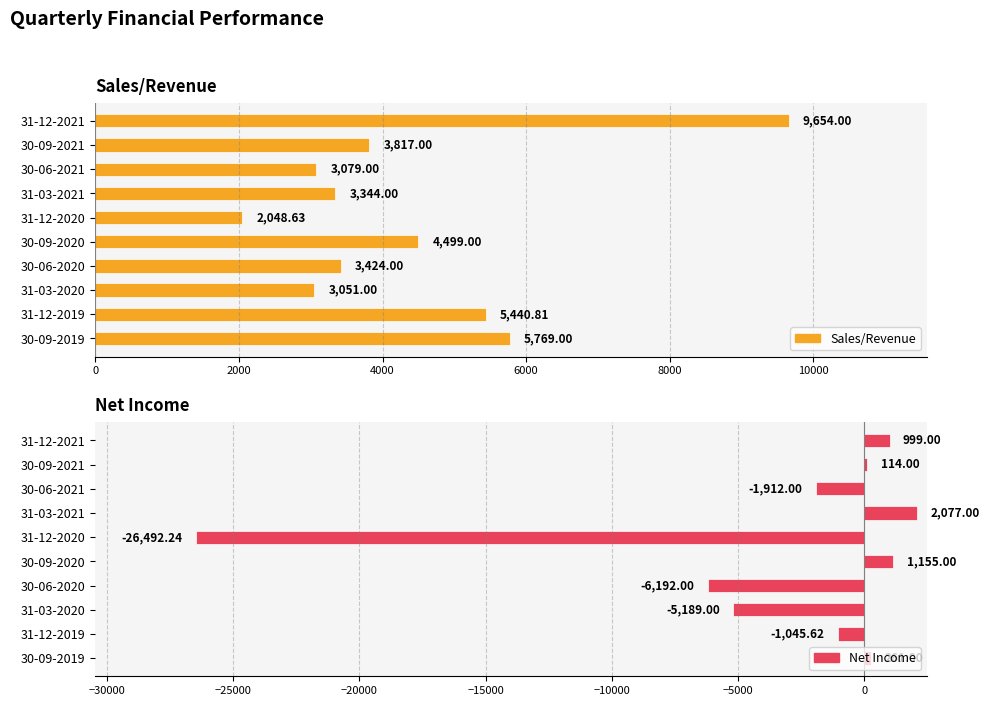

What value does the Sales/Revenue series have at 31-12-2021?

9654.0